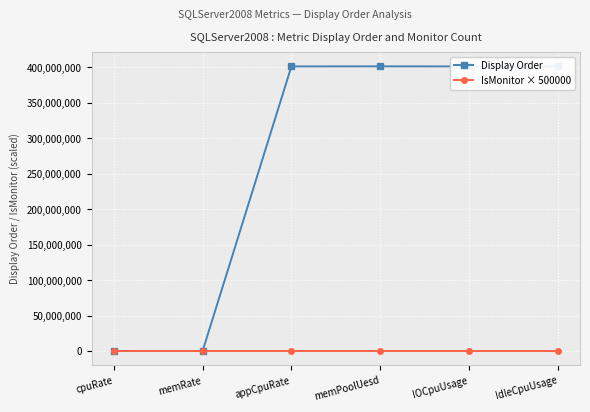

What is the label of the 6th point from the right?

cpuRate